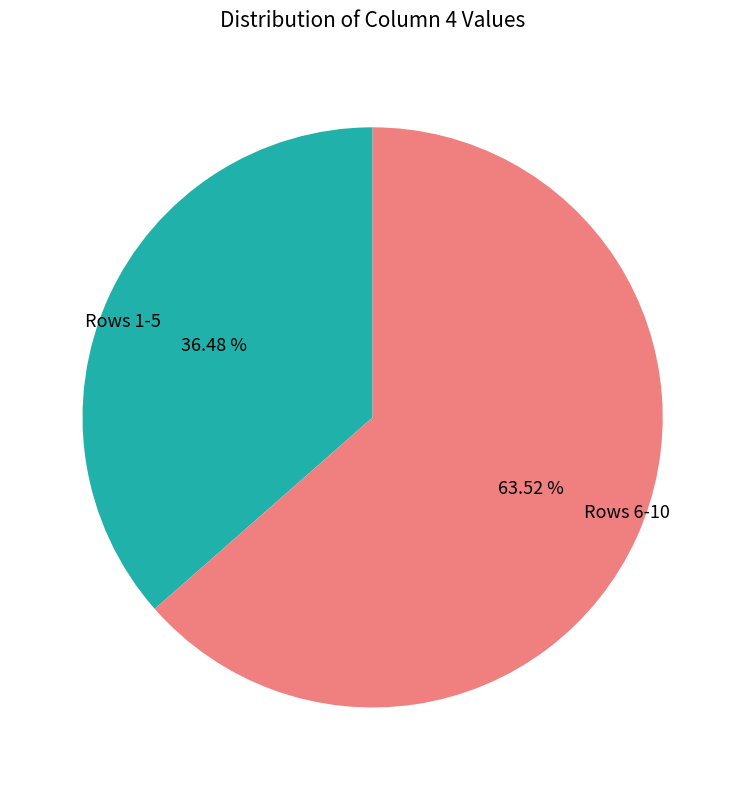

What is the smallest slice in the pie chart?

Rows 1-5